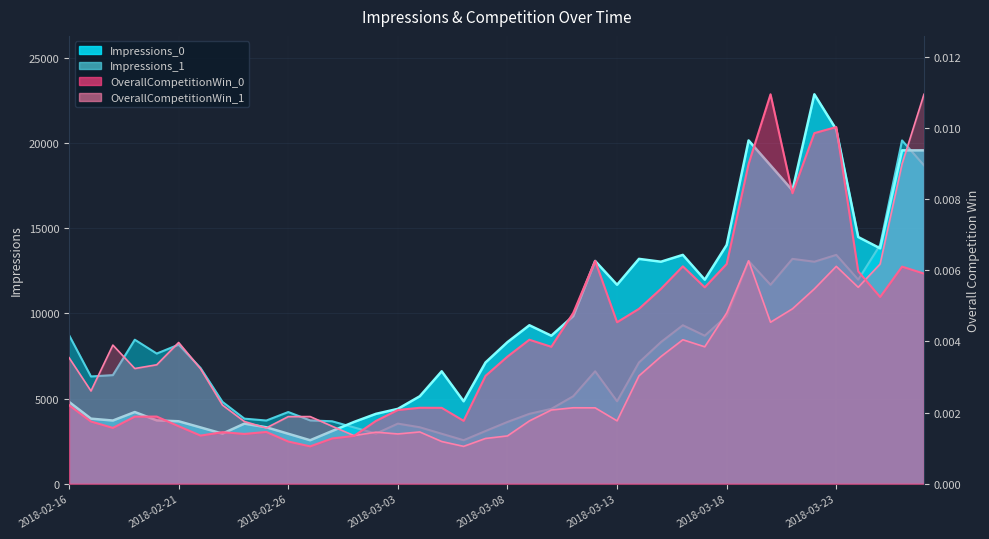

Which series has the widest spread of values?

Impressions_0